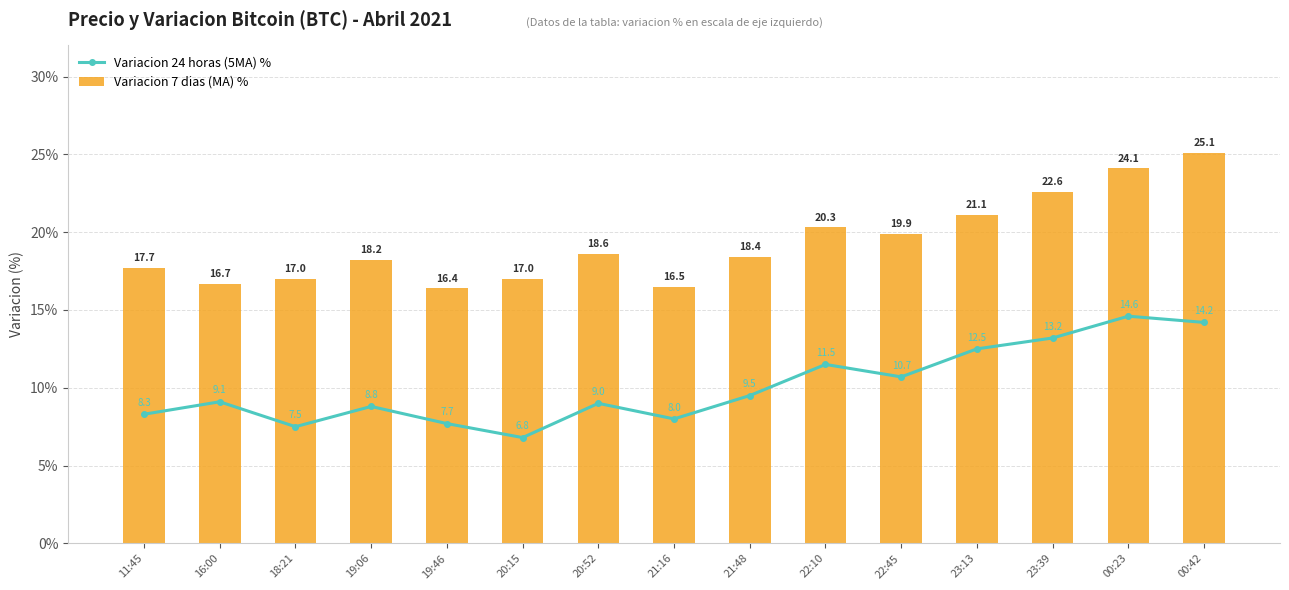

True or false: Variacion 7 dias (MA) % has a value of 23.1 at 18:21.

False